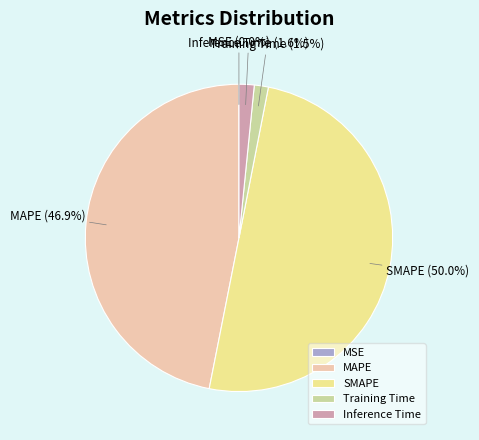

What percentage do MAPE and SMAPE together represent?

96.9%